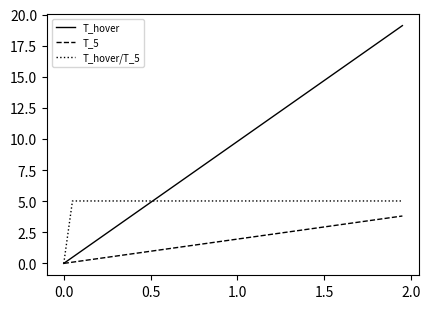

What is the maximum value for T_hover/T_5?

5.0